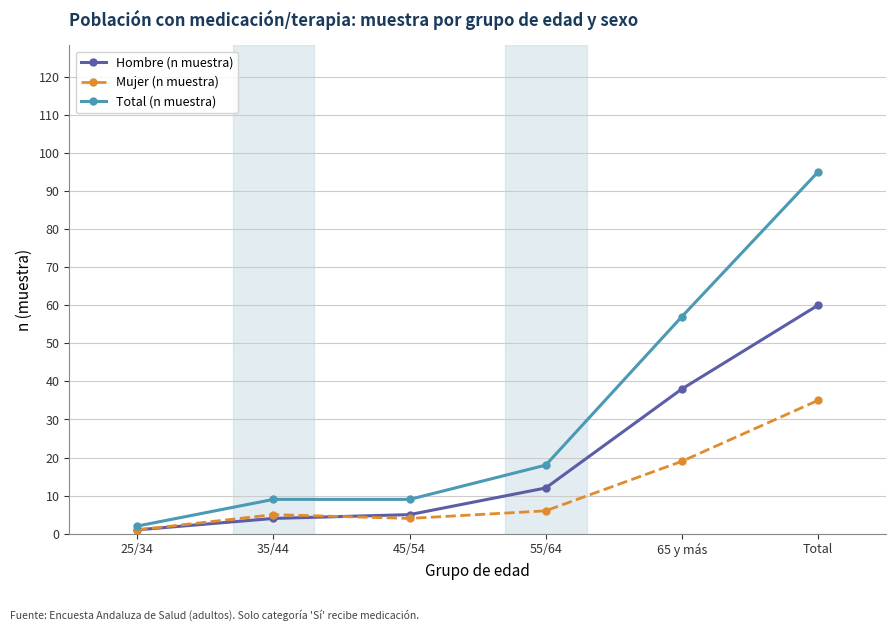

Where is the first local minimum for Mujer (n muestra)?

45/54